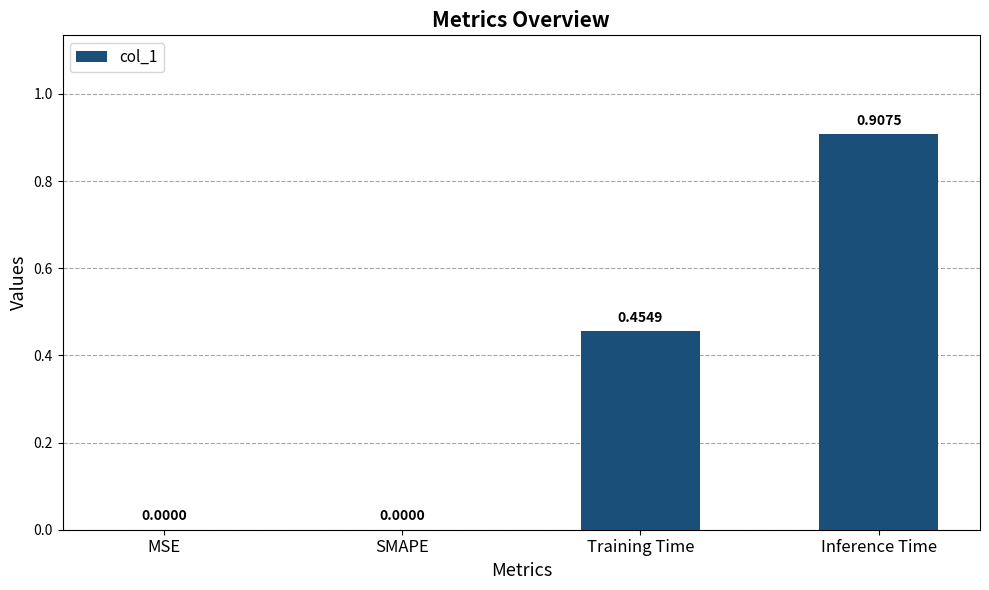

What is the sum of all values?

1.4